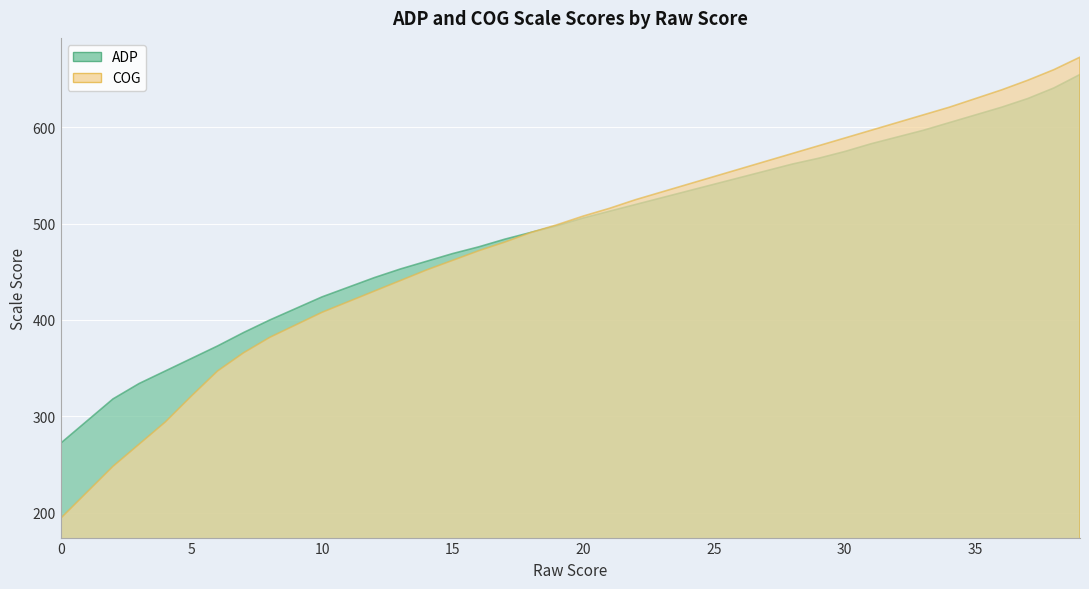

Rank the series by their average value, from highest to lowest.

ADP, COG